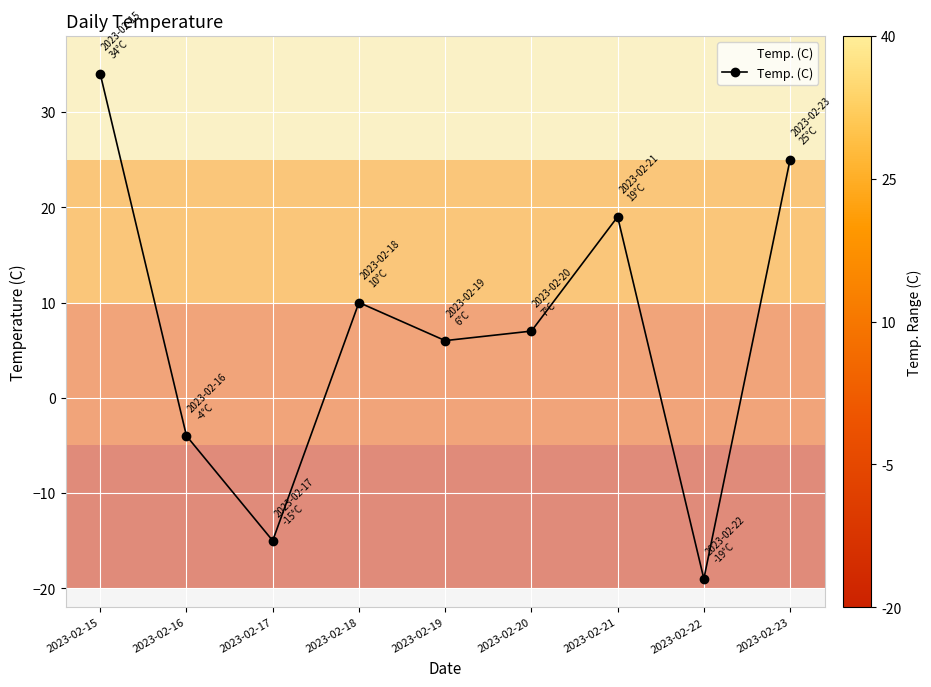

How many lines are shown in the chart?

1